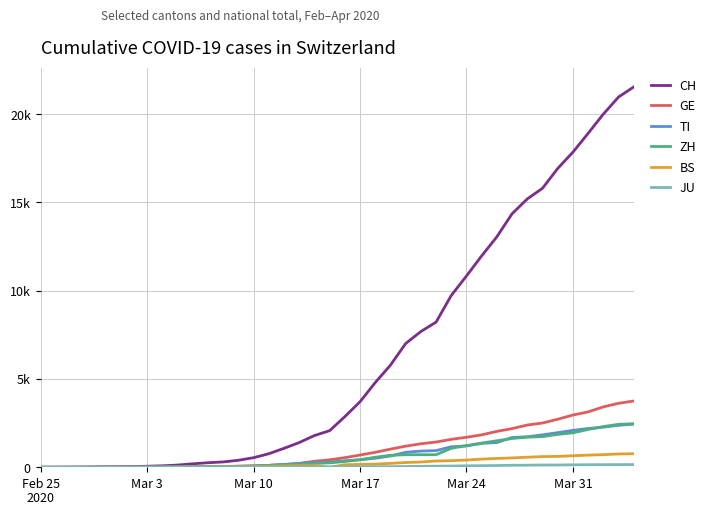

Is this an area chart (filled region under the line)?

No